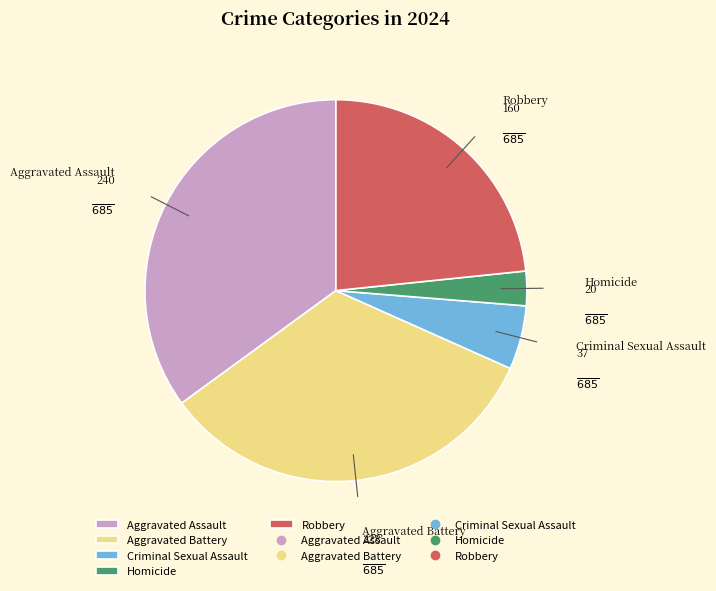

Is there a majority slice in this chart?

No